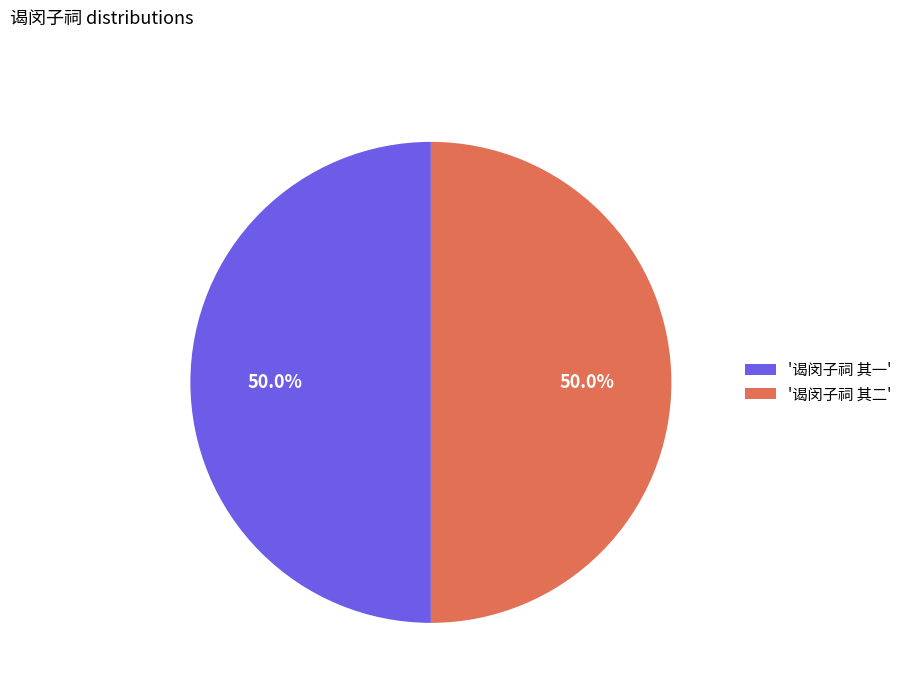

Approximately how many times larger is the value at '谒闵子祠 其一' compared to '谒闵子祠 其二'?

1.0